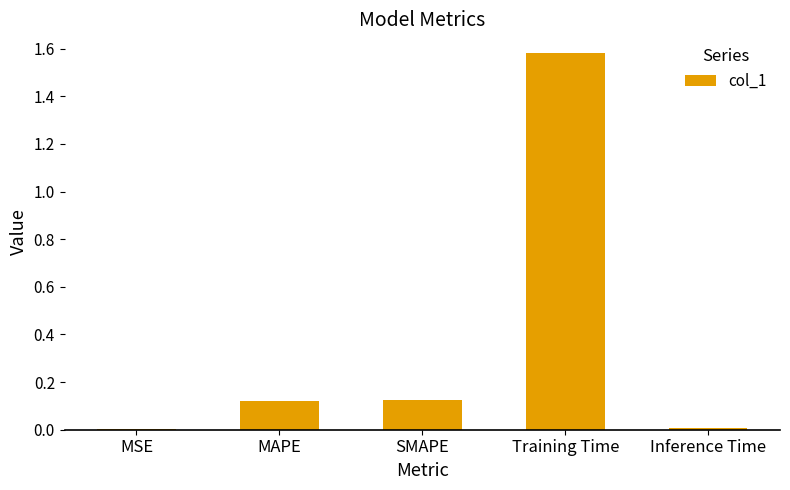

Between SMAPE and Training Time, which is larger?

Training Time